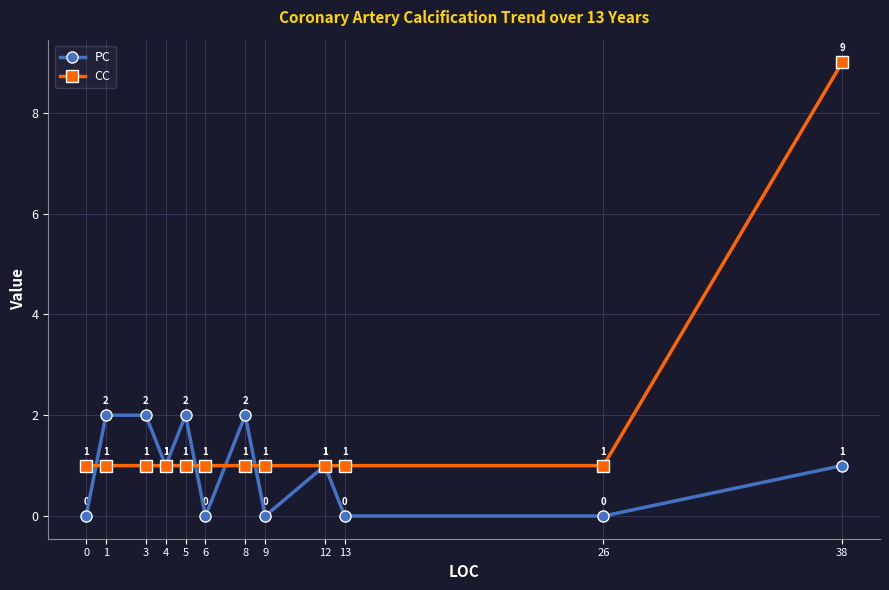

The CC series shows 1 at 4. True or false?

True